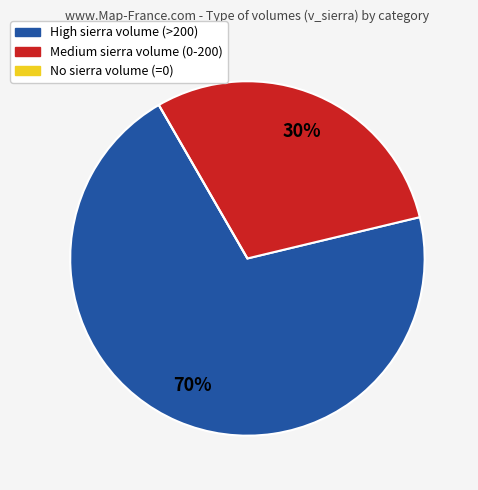

To the nearest percent, what is the difference between the largest and smallest slice percentages?

70%